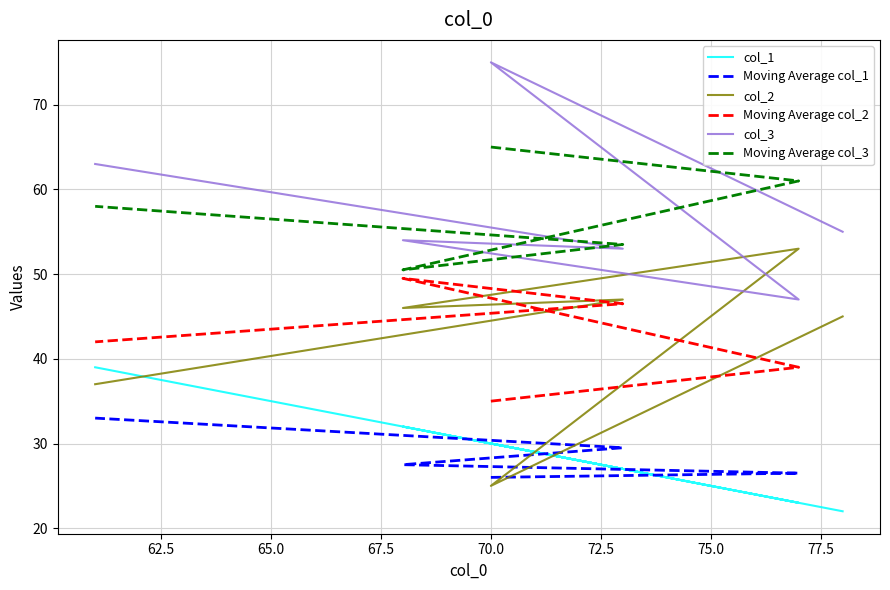

Where does the col_1 series first go above 30?

68